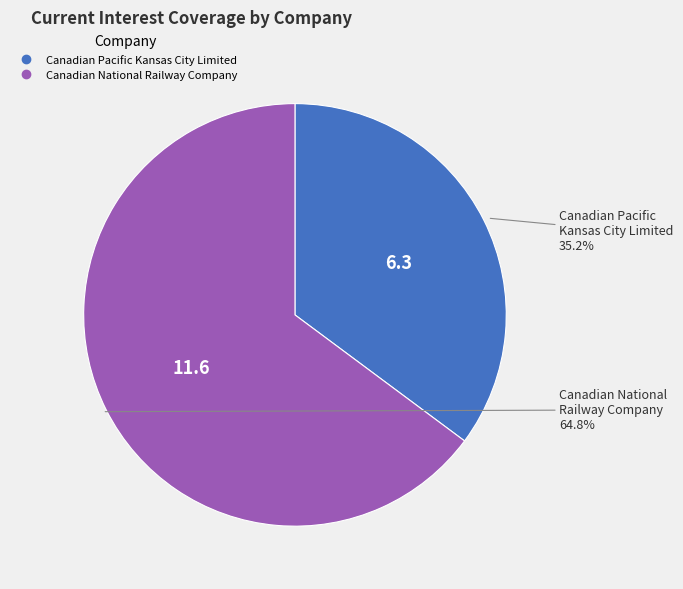

How many slices are in this pie chart?

2